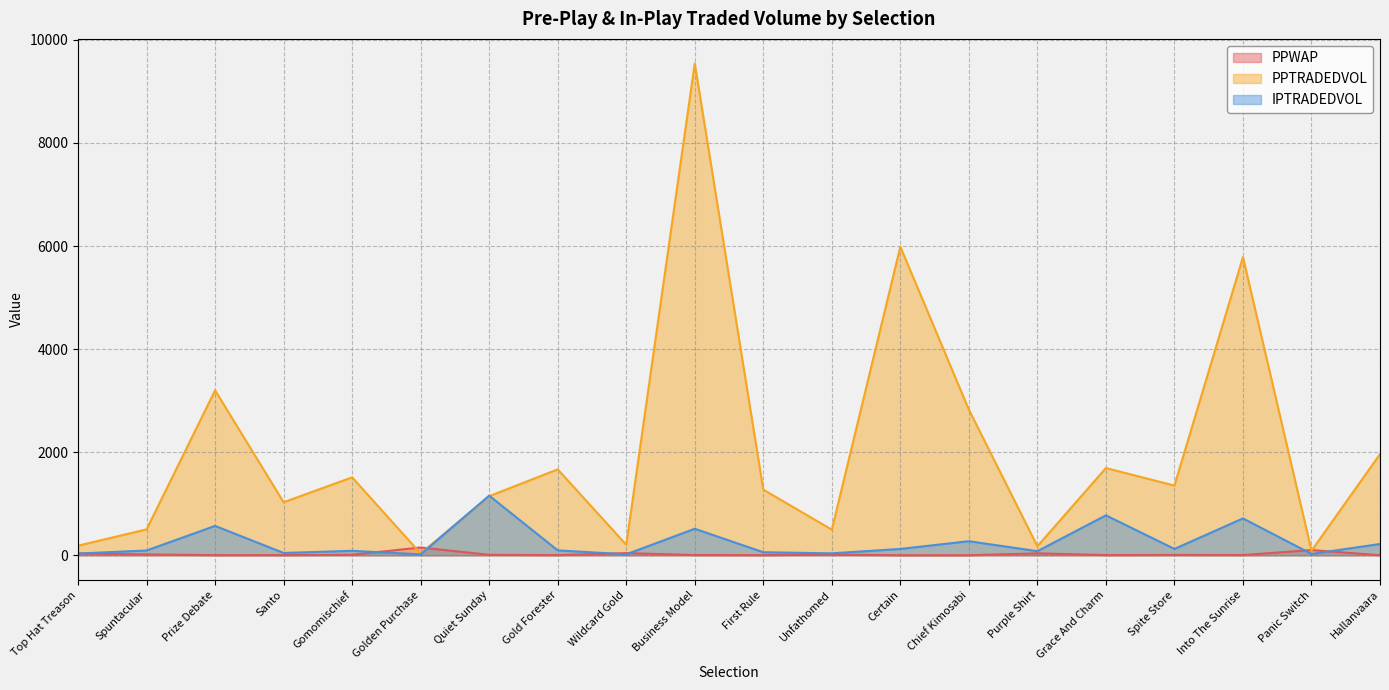

How many data points in PPTRADEDVOL are less than 1353?

10